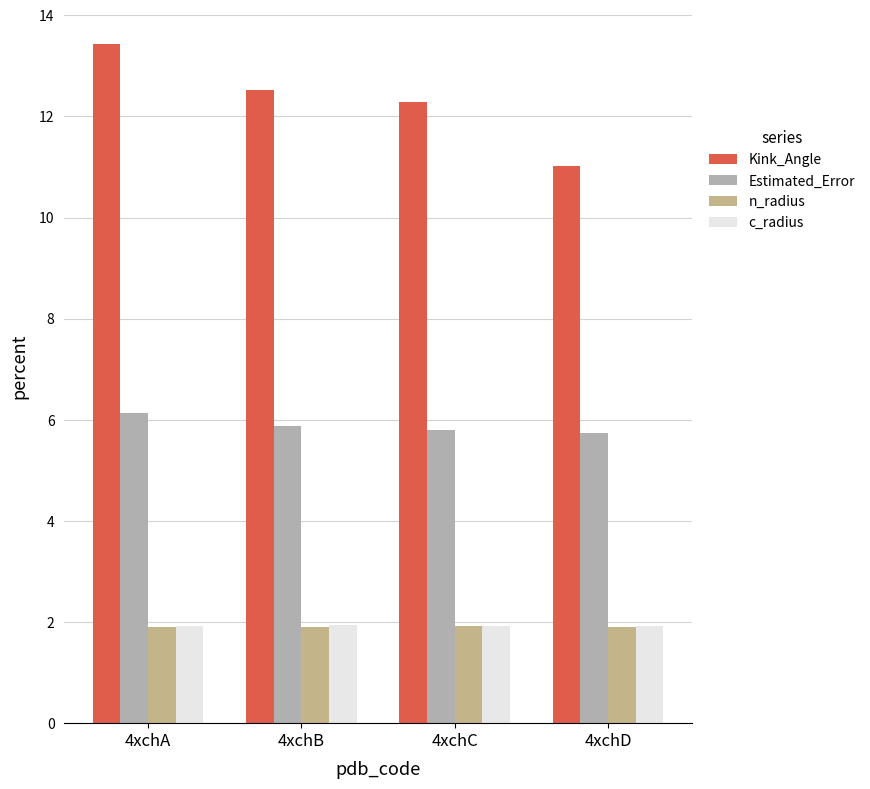

The Kink_Angle series shows 5.7 at 4xchB. True or false?

False